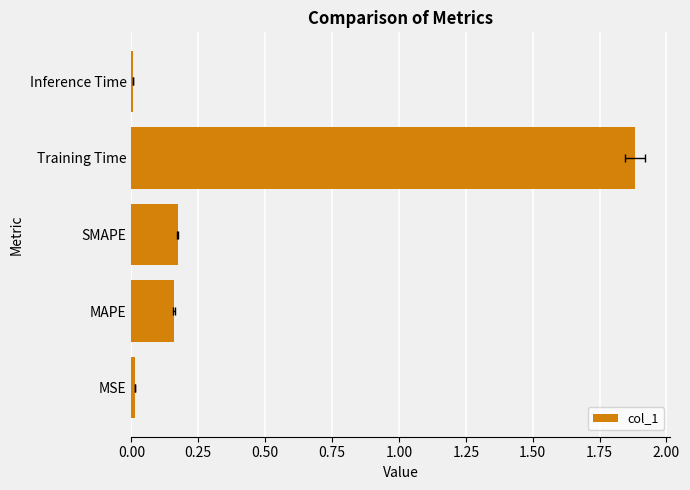

What is the difference between the maximum and second lowest values?

1.9